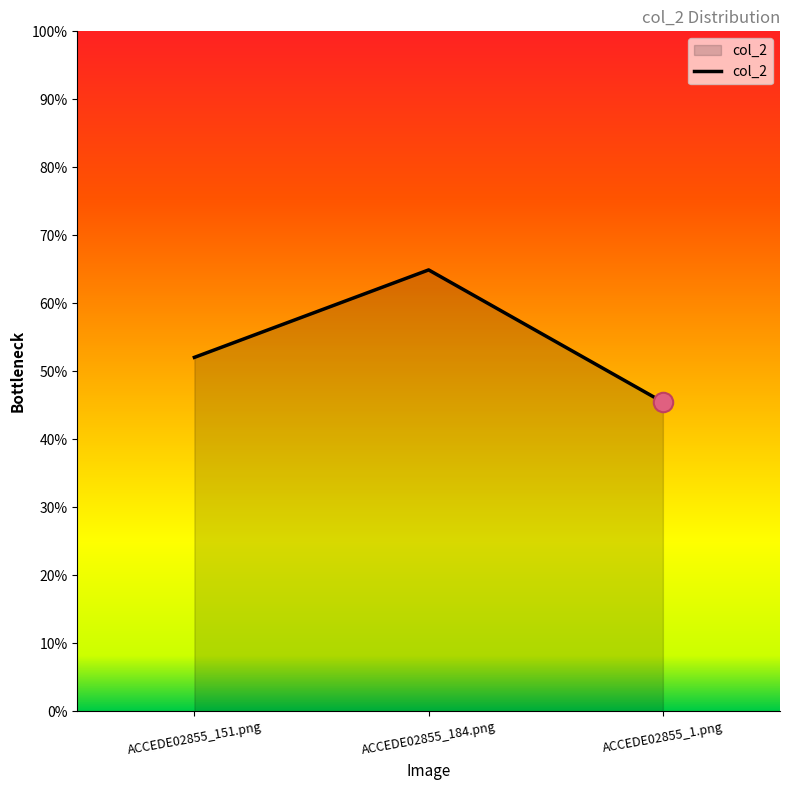

What is the change in value from ACCEDE02855_184.png to ACCEDE02855_1.png?

-0.2